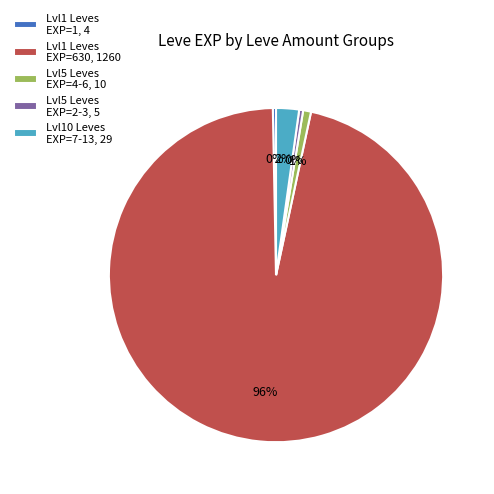

To the nearest percent, what is the difference between the Lvl10 Leves EXP=7-13, 29 and Lvl5 Leves EXP=2-3, 5 slice percentages?

2%